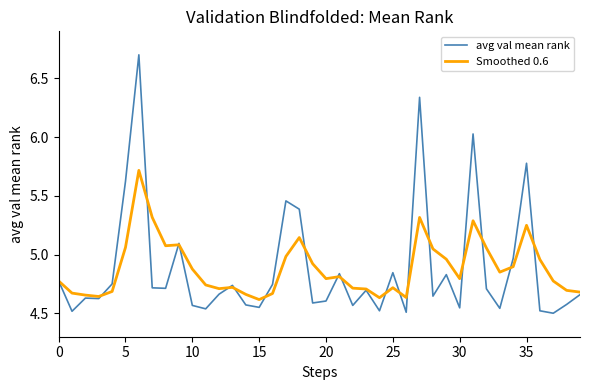

How many lines are shown in the chart?

2